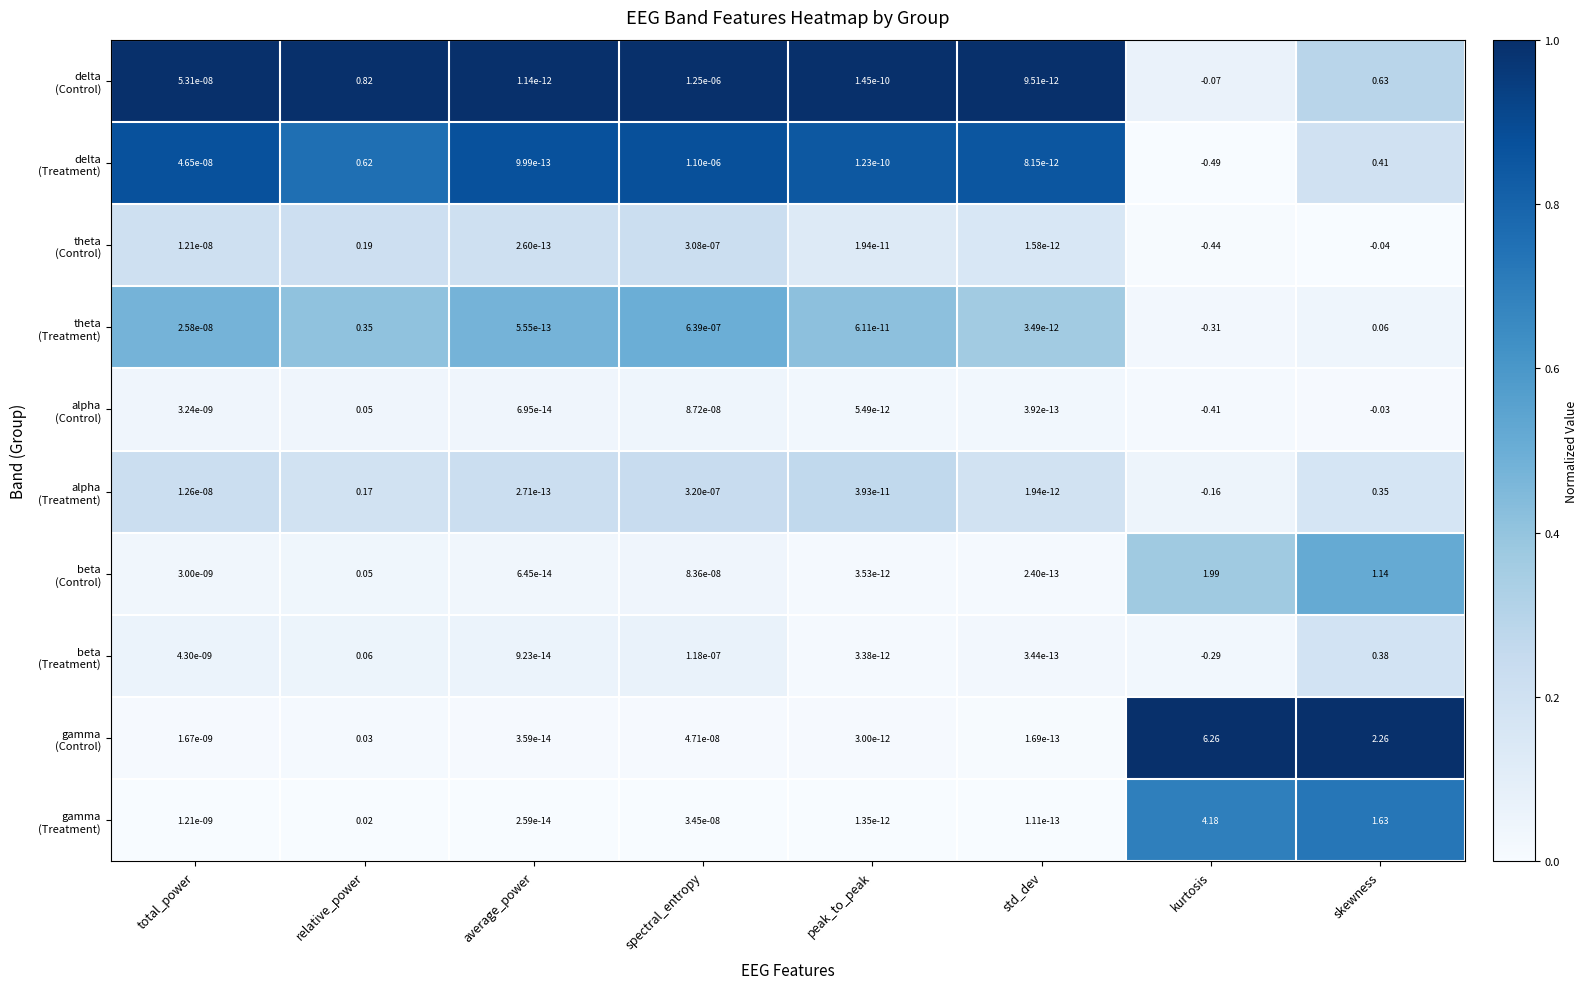

At which category is the sum across all series the highest?

kurtosis